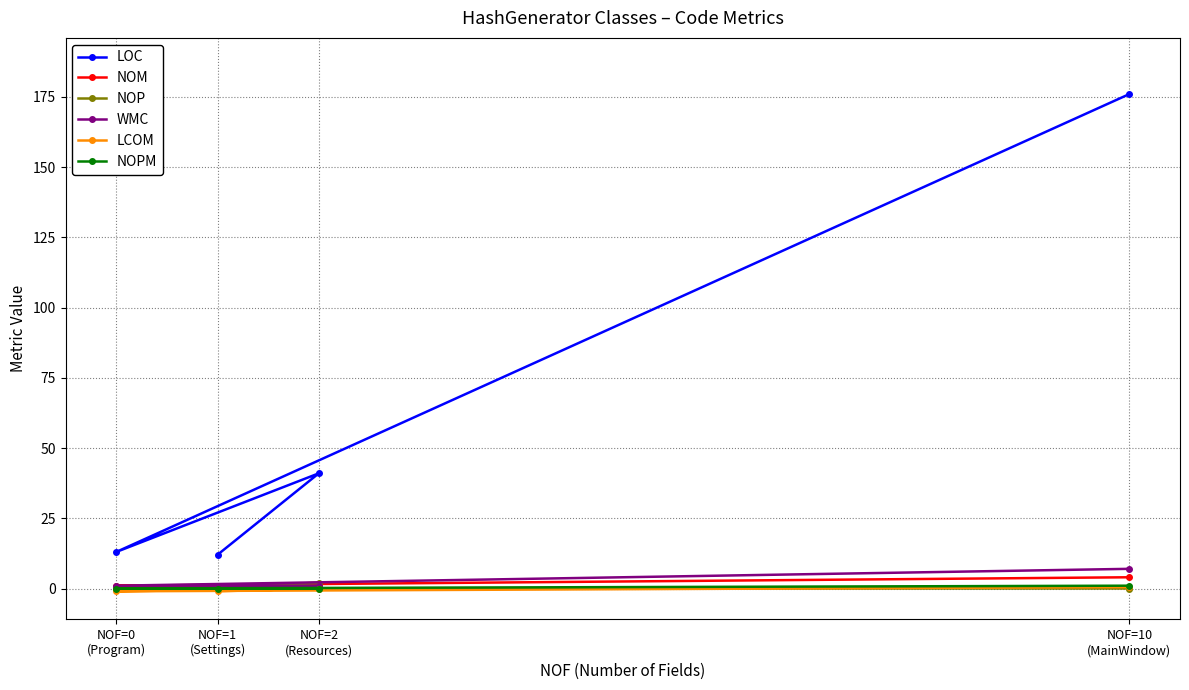

True or false: NOPM and NOM cross at least once.

False